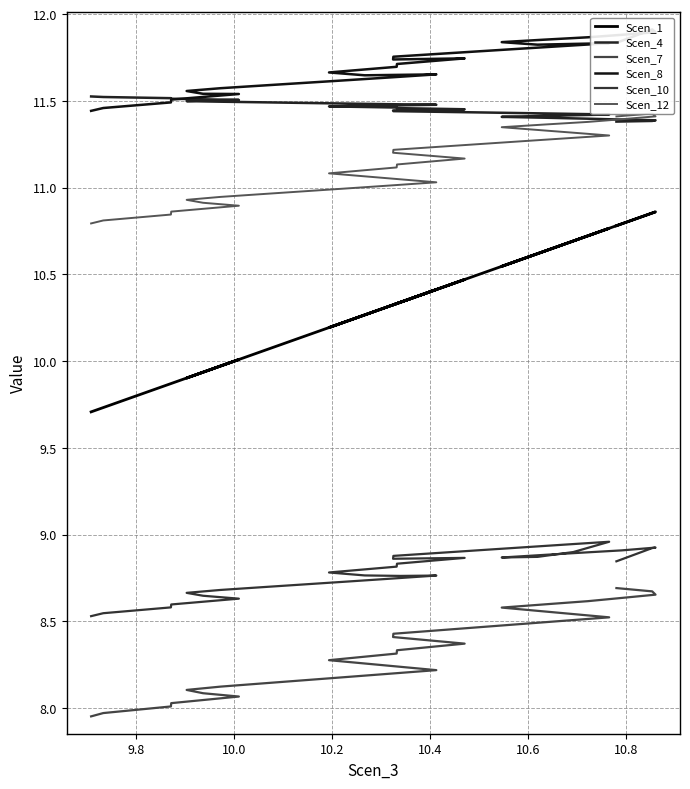

At which category is the sum across all series the highest?

9.8